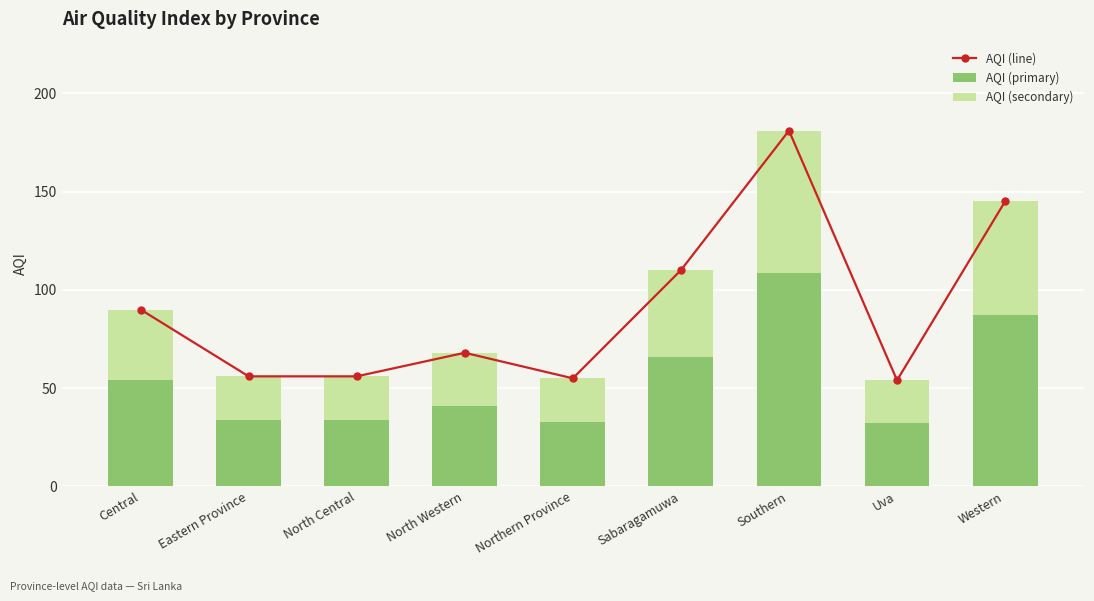

Is it true that AQI (secondary) equals 10.9 at Uva?

False